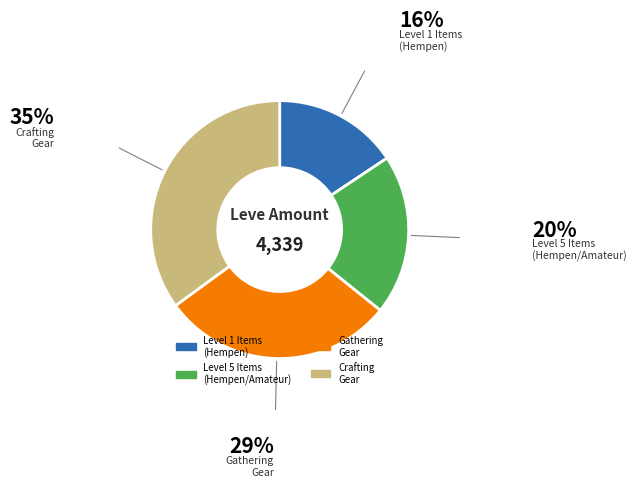

Is there a majority slice in this chart?

No